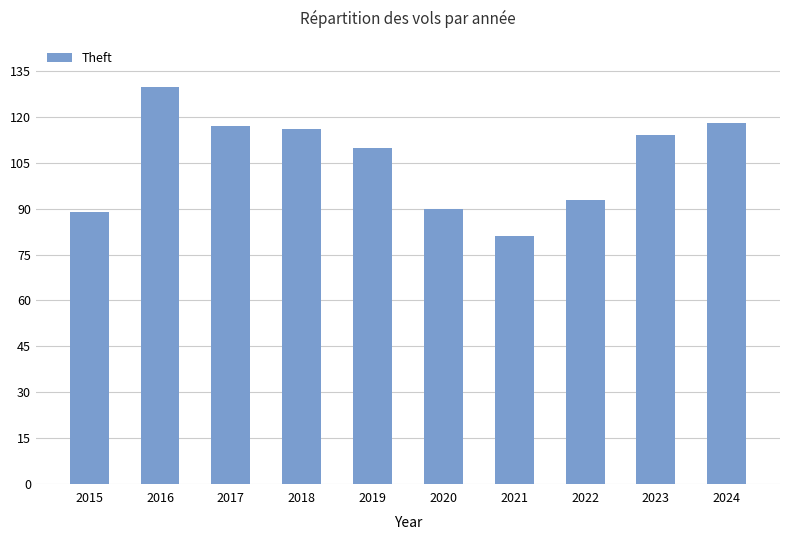

What is the difference between the values at 2019 and 2022?

17